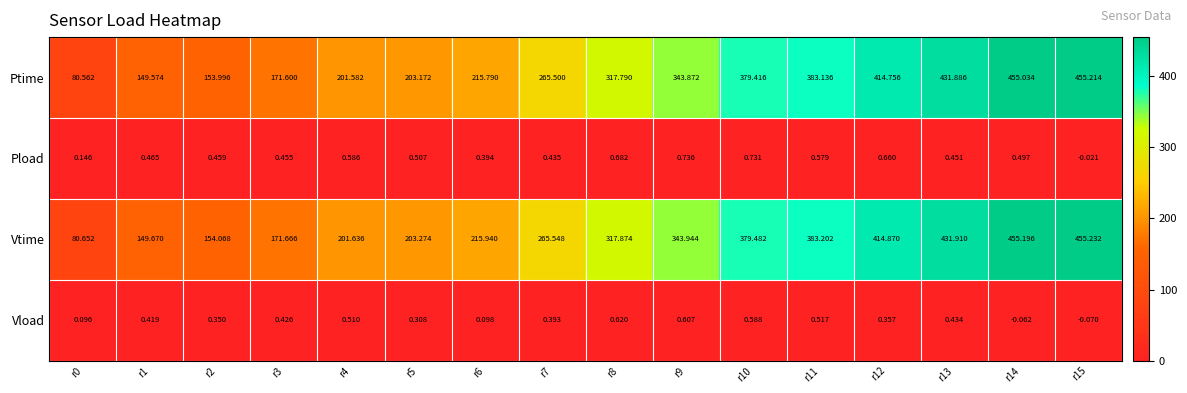

Between r1 and r9, which series saw the biggest shift?

Ptime